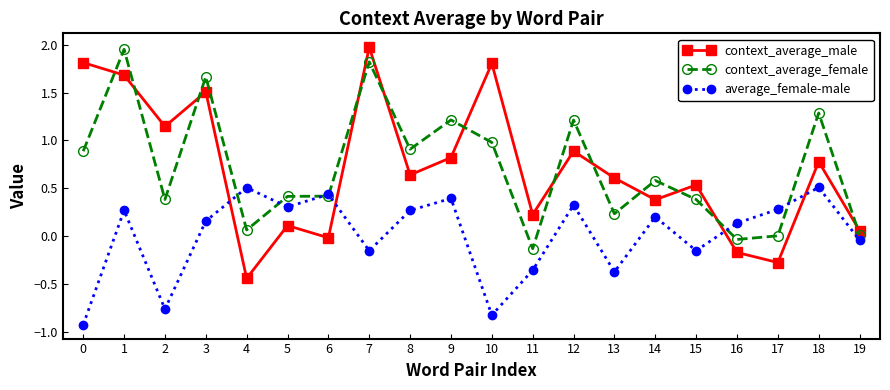

How many categories are shown in the chart?

20